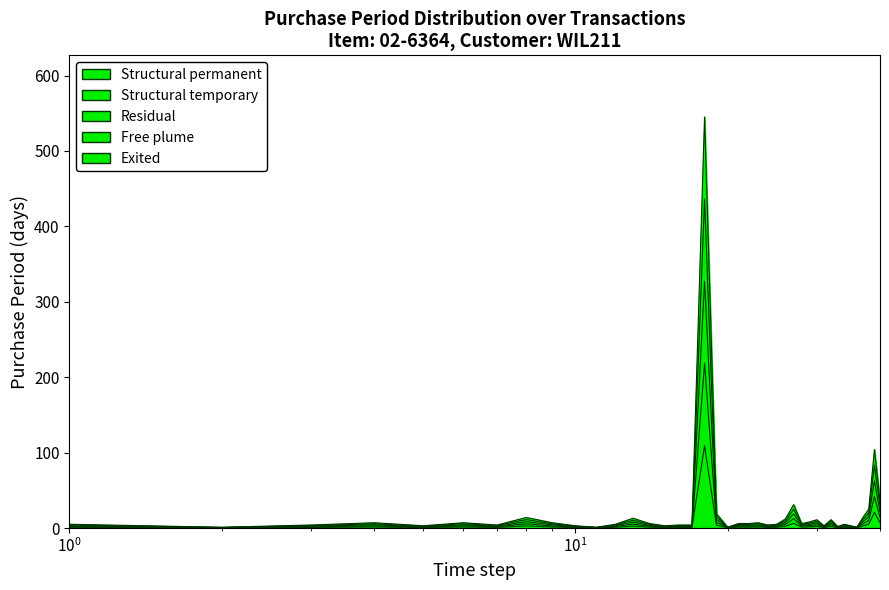

What is the value of the 40th point from the left?

36.0